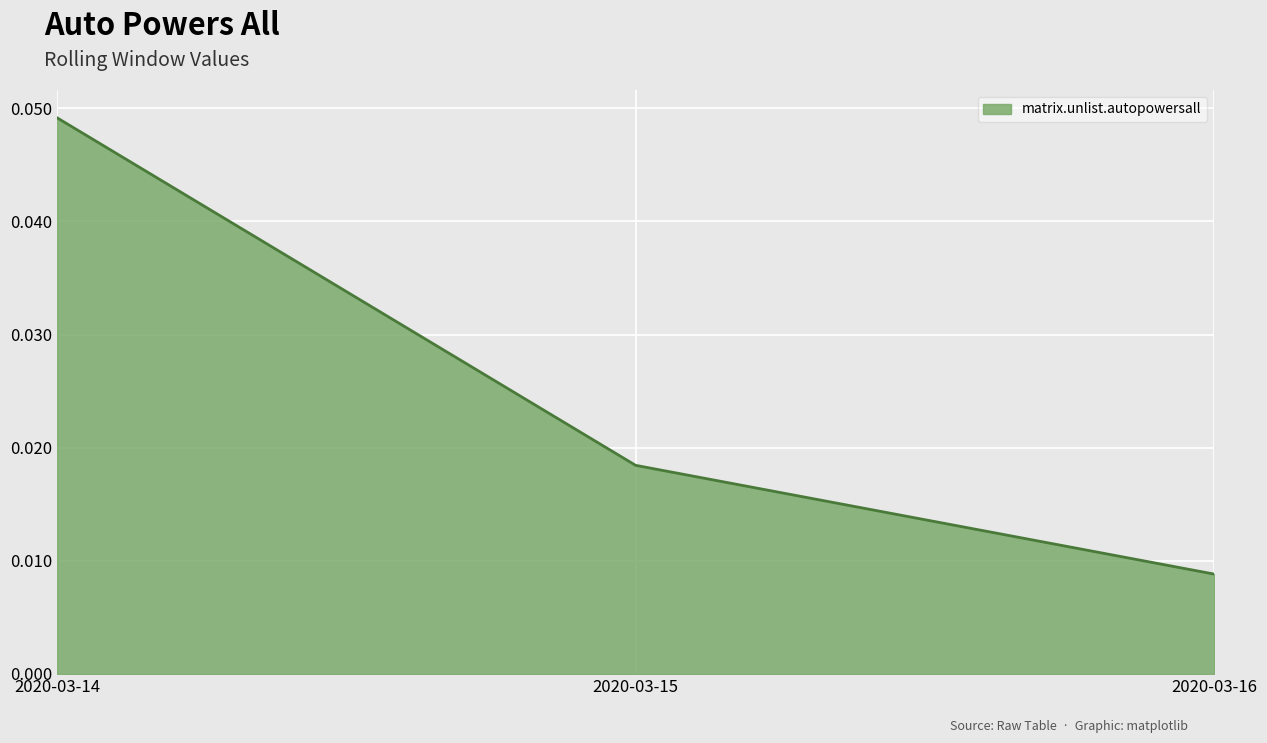

List the labels in order of value, largest first.

2020-03-14, 2020-03-15, 2020-03-16